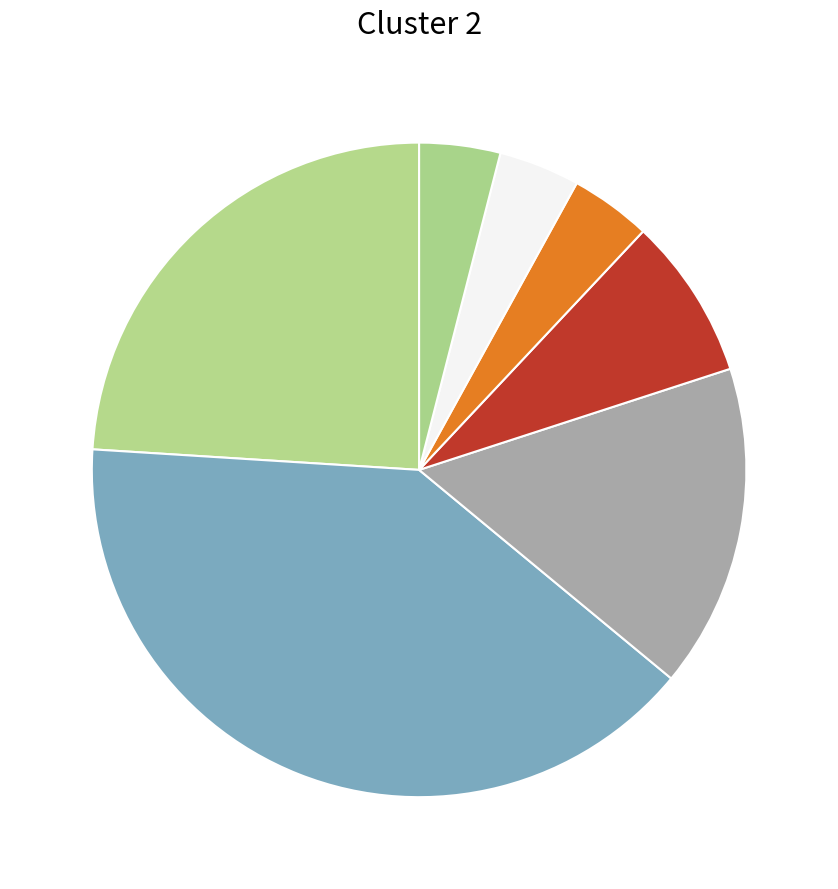

How many slices are in this pie chart?

7